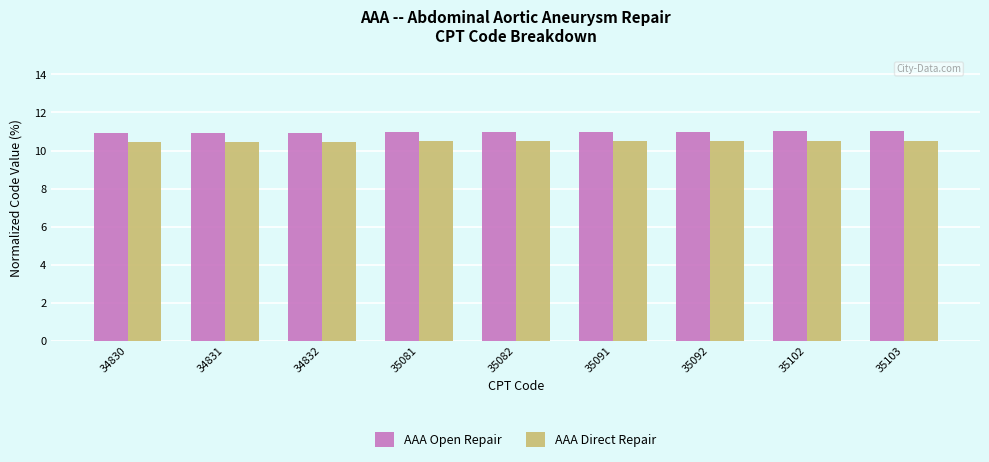

What is the smallest value displayed?

10.4